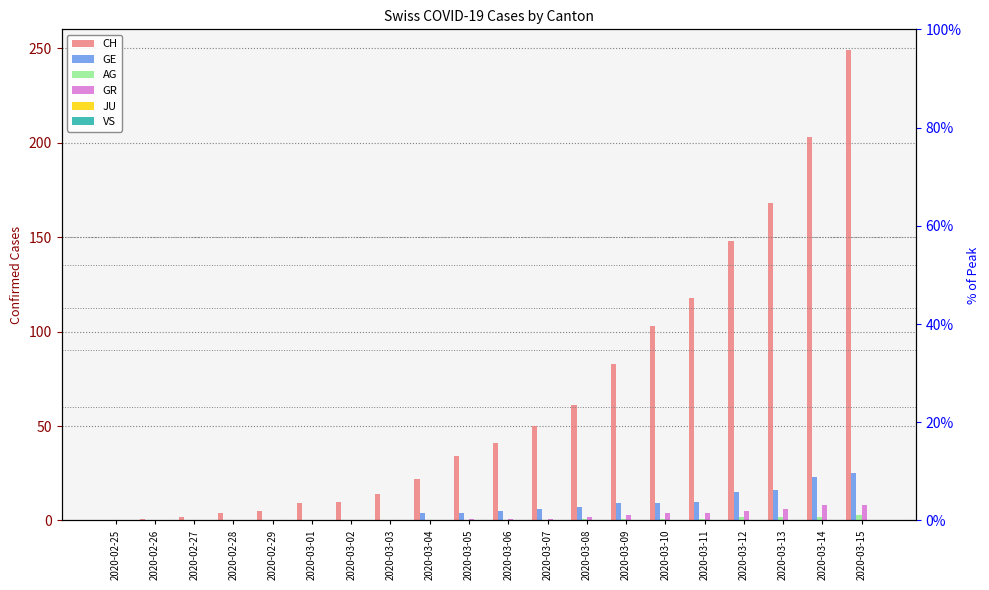

What is the approximate value of CH at 2020-03-15, to the nearest 5?

250